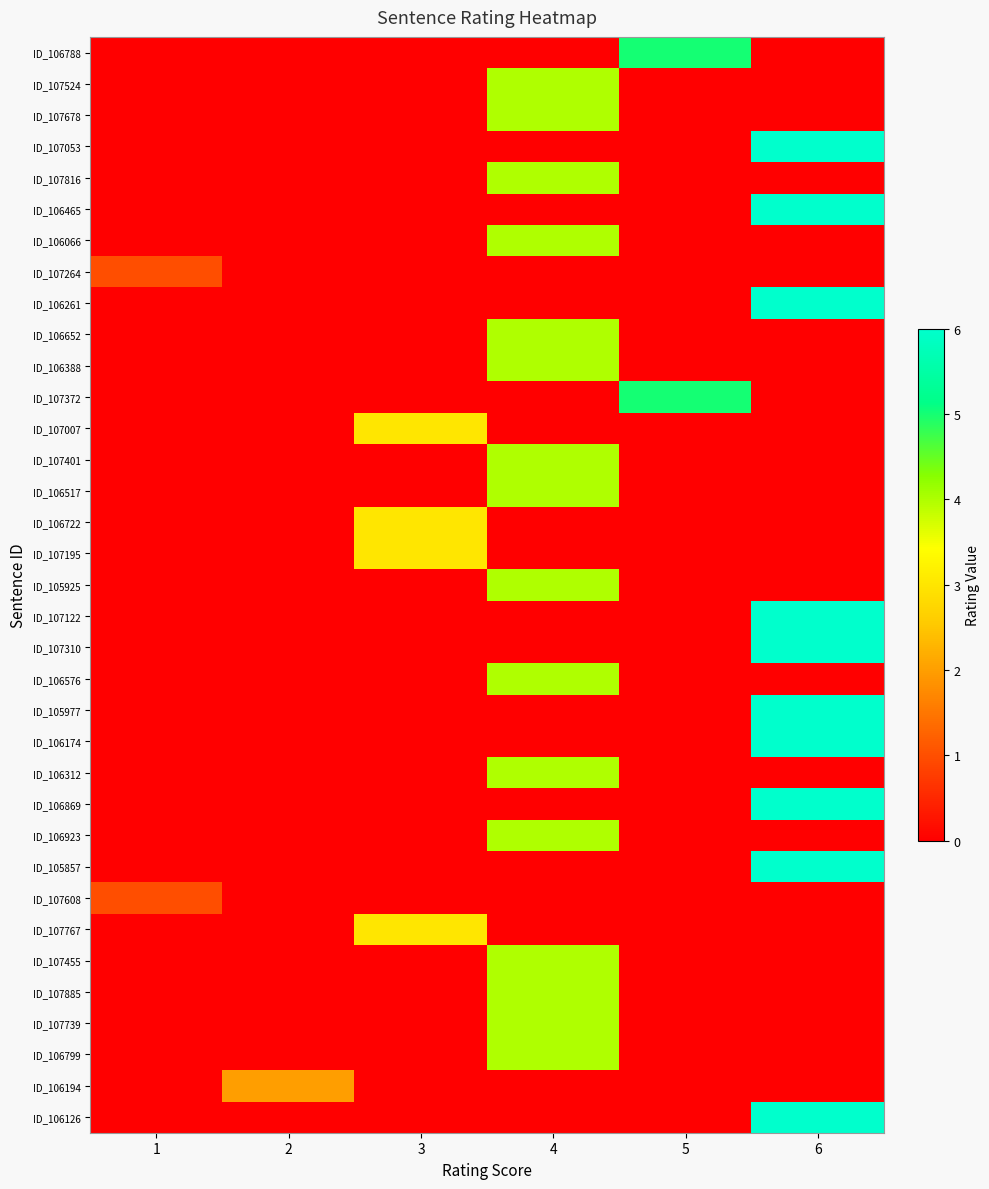

Reading left to right, transcribe all the data shown in this chart.

ID_106788: 1=0	2=0	3=0	4=0	5=5	6=0
ID_107524: 1=0	2=0	3=0	4=4	5=0	6=0
ID_107678: 1=0	2=0	3=0	4=4	5=0	6=0
ID_107053: 1=0	2=0	3=0	4=0	5=0	6=6
ID_107816: 1=0	2=0	3=0	4=4	5=0	6=0
ID_106465: 1=0	2=0	3=0	4=0	5=0	6=6
ID_106066: 1=0	2=0	3=0	4=4	5=0	6=0
ID_107264: 1=1	2=0	3=0	4=0	5=0	6=0
ID_106261: 1=0	2=0	3=0	4=0	5=0	6=6
ID_106652: 1=0	2=0	3=0	4=4	5=0	6=0
ID_106388: 1=0	2=0	3=0	4=4	5=0	6=0
ID_107372: 1=0	2=0	3=0	4=0	5=5	6=0
ID_107007: 1=0	2=0	3=3	4=0	5=0	6=0
ID_107401: 1=0	2=0	3=0	4=4	5=0	6=0
ID_106517: 1=0	2=0	3=0	4=4	5=0	6=0
ID_106722: 1=0	2=0	3=3	4=0	5=0	6=0
ID_107195: 1=0	2=0	3=3	4=0	5=0	6=0
ID_105925: 1=0	2=0	3=0	4=4	5=0	6=0
ID_107122: 1=0	2=0	3=0	4=0	5=0	6=6
ID_107310: 1=0	2=0	3=0	4=0	5=0	6=6
ID_106576: 1=0	2=0	3=0	4=4	5=0	6=0
ID_105977: 1=0	2=0	3=0	4=0	5=0	6=6
ID_106174: 1=0	2=0	3=0	4=0	5=0	6=6
ID_106312: 1=0	2=0	3=0	4=4	5=0	6=0
ID_106869: 1=0	2=0	3=0	4=0	5=0	6=6
ID_106923: 1=0	2=0	3=0	4=4	5=0	6=0
ID_105857: 1=0	2=0	3=0	4=0	5=0	6=6
ID_107608: 1=1	2=0	3=0	4=0	5=0	6=0
ID_107767: 1=0	2=0	3=3	4=0	5=0	6=0
ID_107455: 1=0	2=0	3=0	4=4	5=0	6=0
ID_107885: 1=0	2=0	3=0	4=4	5=0	6=0
ID_107739: 1=0	2=0	3=0	4=4	5=0	6=0
ID_106799: 1=0	2=0	3=0	4=4	5=0	6=0
ID_106194: 1=0	2=2	3=0	4=0	5=0	6=0
ID_106126: 1=0	2=0	3=0	4=0	5=0	6=6